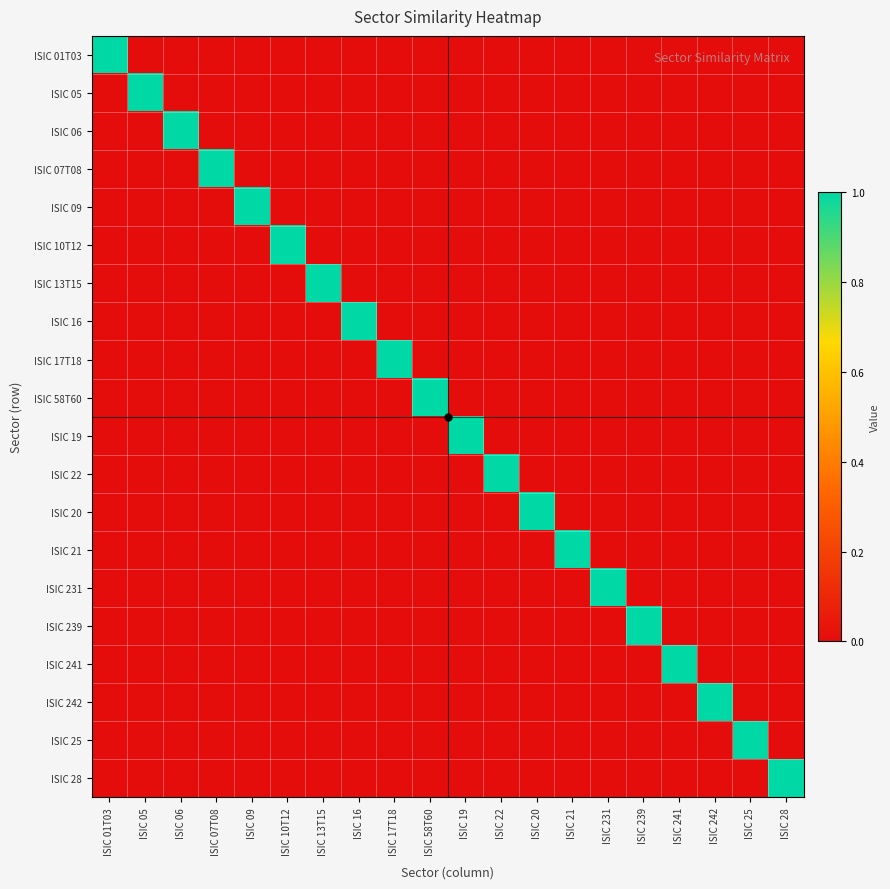

Reading right to left, what are all the values shown in this chart?

ISIC 01T03: ISIC 28=0	ISIC 25=0	ISIC 242=0	ISIC 241=0	ISIC 239=0	ISIC 231=0	ISIC 21=0	ISIC 20=0	ISIC 22=0	ISIC 19=0	ISIC 58T60=0	ISIC 17T18=0	ISIC 16=0	ISIC 13T15=0	ISIC 10T12=0	ISIC 09=0	ISIC 07T08=0	ISIC 06=0	ISIC 05=0	ISIC 01T03=1
ISIC 05: ISIC 28=0	ISIC 25=0	ISIC 242=0	ISIC 241=0	ISIC 239=0	ISIC 231=0	ISIC 21=0	ISIC 20=0	ISIC 22=0	ISIC 19=0	ISIC 58T60=0	ISIC 17T18=0	ISIC 16=0	ISIC 13T15=0	ISIC 10T12=0	ISIC 09=0	ISIC 07T08=0	ISIC 06=0	ISIC 05=1	ISIC 01T03=0
ISIC 06: ISIC 28=0	ISIC 25=0	ISIC 242=0	ISIC 241=0	ISIC 239=0	ISIC 231=0	ISIC 21=0	ISIC 20=0	ISIC 22=0	ISIC 19=0	ISIC 58T60=0	ISIC 17T18=0	ISIC 16=0	ISIC 13T15=0	ISIC 10T12=0	ISIC 09=0	ISIC 07T08=0	ISIC 06=1	ISIC 05=0	ISIC 01T03=0
ISIC 07T08: ISIC 28=0	ISIC 25=0	ISIC 242=0	ISIC 241=0	ISIC 239=0	ISIC 231=0	ISIC 21=0	ISIC 20=0	ISIC 22=0	ISIC 19=0	ISIC 58T60=0	ISIC 17T18=0	ISIC 16=0	ISIC 13T15=0	ISIC 10T12=0	ISIC 09=0	ISIC 07T08=1	ISIC 06=0	ISIC 05=0	ISIC 01T03=0
ISIC 09: ISIC 28=0	ISIC 25=0	ISIC 242=0	ISIC 241=0	ISIC 239=0	ISIC 231=0	ISIC 21=0	ISIC 20=0	ISIC 22=0	ISIC 19=0	ISIC 58T60=0	ISIC 17T18=0	ISIC 16=0	ISIC 13T15=0	ISIC 10T12=0	ISIC 09=1	ISIC 07T08=0	ISIC 06=0	ISIC 05=0	ISIC 01T03=0
ISIC 10T12: ISIC 28=0	ISIC 25=0	ISIC 242=0	ISIC 241=0	ISIC 239=0	ISIC 231=0	ISIC 21=0	ISIC 20=0	ISIC 22=0	ISIC 19=0	ISIC 58T60=0	ISIC 17T18=0	ISIC 16=0	ISIC 13T15=0	ISIC 10T12=1	ISIC 09=0	ISIC 07T08=0	ISIC 06=0	ISIC 05=0	ISIC 01T03=0
ISIC 13T15: ISIC 28=0	ISIC 25=0	ISIC 242=0	ISIC 241=0	ISIC 239=0	ISIC 231=0	ISIC 21=0	ISIC 20=0	ISIC 22=0	ISIC 19=0	ISIC 58T60=0	ISIC 17T18=0	ISIC 16=0	ISIC 13T15=1	ISIC 10T12=0	ISIC 09=0	ISIC 07T08=0	ISIC 06=0	ISIC 05=0	ISIC 01T03=0
ISIC 16: ISIC 28=0	ISIC 25=0	ISIC 242=0	ISIC 241=0	ISIC 239=0	ISIC 231=0	ISIC 21=0	ISIC 20=0	ISIC 22=0	ISIC 19=0	ISIC 58T60=0	ISIC 17T18=0	ISIC 16=1	ISIC 13T15=0	ISIC 10T12=0	ISIC 09=0	ISIC 07T08=0	ISIC 06=0	ISIC 05=0	ISIC 01T03=0
ISIC 17T18: ISIC 28=0	ISIC 25=0	ISIC 242=0	ISIC 241=0	ISIC 239=0	ISIC 231=0	ISIC 21=0	ISIC 20=0	ISIC 22=0	ISIC 19=0	ISIC 58T60=0	ISIC 17T18=1	ISIC 16=0	ISIC 13T15=0	ISIC 10T12=0	ISIC 09=0	ISIC 07T08=0	ISIC 06=0	ISIC 05=0	ISIC 01T03=0
ISIC 58T60: ISIC 28=0	ISIC 25=0	ISIC 242=0	ISIC 241=0	ISIC 239=0	ISIC 231=0	ISIC 21=0	ISIC 20=0	ISIC 22=0	ISIC 19=0	ISIC 58T60=1	ISIC 17T18=0	ISIC 16=0	ISIC 13T15=0	ISIC 10T12=0	ISIC 09=0	ISIC 07T08=0	ISIC 06=0	ISIC 05=0	ISIC 01T03=0
ISIC 19: ISIC 28=0	ISIC 25=0	ISIC 242=0	ISIC 241=0	ISIC 239=0	ISIC 231=0	ISIC 21=0	ISIC 20=0	ISIC 22=0	ISIC 19=1	ISIC 58T60=0	ISIC 17T18=0	ISIC 16=0	ISIC 13T15=0	ISIC 10T12=0	ISIC 09=0	ISIC 07T08=0	ISIC 06=0	ISIC 05=0	ISIC 01T03=0
ISIC 22: ISIC 28=0	ISIC 25=0	ISIC 242=0	ISIC 241=0	ISIC 239=0	ISIC 231=0	ISIC 21=0	ISIC 20=0	ISIC 22=1	ISIC 19=0	ISIC 58T60=0	ISIC 17T18=0	ISIC 16=0	ISIC 13T15=0	ISIC 10T12=0	ISIC 09=0	ISIC 07T08=0	ISIC 06=0	ISIC 05=0	ISIC 01T03=0
ISIC 20: ISIC 28=0	ISIC 25=0	ISIC 242=0	ISIC 241=0	ISIC 239=0	ISIC 231=0	ISIC 21=0	ISIC 20=1	ISIC 22=0	ISIC 19=0	ISIC 58T60=0	ISIC 17T18=0	ISIC 16=0	ISIC 13T15=0	ISIC 10T12=0	ISIC 09=0	ISIC 07T08=0	ISIC 06=0	ISIC 05=0	ISIC 01T03=0
ISIC 21: ISIC 28=0	ISIC 25=0	ISIC 242=0	ISIC 241=0	ISIC 239=0	ISIC 231=0	ISIC 21=1	ISIC 20=0	ISIC 22=0	ISIC 19=0	ISIC 58T60=0	ISIC 17T18=0	ISIC 16=0	ISIC 13T15=0	ISIC 10T12=0	ISIC 09=0	ISIC 07T08=0	ISIC 06=0	ISIC 05=0	ISIC 01T03=0
ISIC 231: ISIC 28=0	ISIC 25=0	ISIC 242=0	ISIC 241=0	ISIC 239=0	ISIC 231=1	ISIC 21=0	ISIC 20=0	ISIC 22=0	ISIC 19=0	ISIC 58T60=0	ISIC 17T18=0	ISIC 16=0	ISIC 13T15=0	ISIC 10T12=0	ISIC 09=0	ISIC 07T08=0	ISIC 06=0	ISIC 05=0	ISIC 01T03=0
ISIC 239: ISIC 28=0	ISIC 25=0	ISIC 242=0	ISIC 241=0	ISIC 239=1	ISIC 231=0	ISIC 21=0	ISIC 20=0	ISIC 22=0	ISIC 19=0	ISIC 58T60=0	ISIC 17T18=0	ISIC 16=0	ISIC 13T15=0	ISIC 10T12=0	ISIC 09=0	ISIC 07T08=0	ISIC 06=0	ISIC 05=0	ISIC 01T03=0
ISIC 241: ISIC 28=0	ISIC 25=0	ISIC 242=0	ISIC 241=1	ISIC 239=0	ISIC 231=0	ISIC 21=0	ISIC 20=0	ISIC 22=0	ISIC 19=0	ISIC 58T60=0	ISIC 17T18=0	ISIC 16=0	ISIC 13T15=0	ISIC 10T12=0	ISIC 09=0	ISIC 07T08=0	ISIC 06=0	ISIC 05=0	ISIC 01T03=0
ISIC 242: ISIC 28=0	ISIC 25=0	ISIC 242=1	ISIC 241=0	ISIC 239=0	ISIC 231=0	ISIC 21=0	ISIC 20=0	ISIC 22=0	ISIC 19=0	ISIC 58T60=0	ISIC 17T18=0	ISIC 16=0	ISIC 13T15=0	ISIC 10T12=0	ISIC 09=0	ISIC 07T08=0	ISIC 06=0	ISIC 05=0	ISIC 01T03=0
ISIC 25: ISIC 28=0	ISIC 25=1	ISIC 242=0	ISIC 241=0	ISIC 239=0	ISIC 231=0	ISIC 21=0	ISIC 20=0	ISIC 22=0	ISIC 19=0	ISIC 58T60=0	ISIC 17T18=0	ISIC 16=0	ISIC 13T15=0	ISIC 10T12=0	ISIC 09=0	ISIC 07T08=0	ISIC 06=0	ISIC 05=0	ISIC 01T03=0
ISIC 28: ISIC 28=1	ISIC 25=0	ISIC 242=0	ISIC 241=0	ISIC 239=0	ISIC 231=0	ISIC 21=0	ISIC 20=0	ISIC 22=0	ISIC 19=0	ISIC 58T60=0	ISIC 17T18=0	ISIC 16=0	ISIC 13T15=0	ISIC 10T12=0	ISIC 09=0	ISIC 07T08=0	ISIC 06=0	ISIC 05=0	ISIC 01T03=0